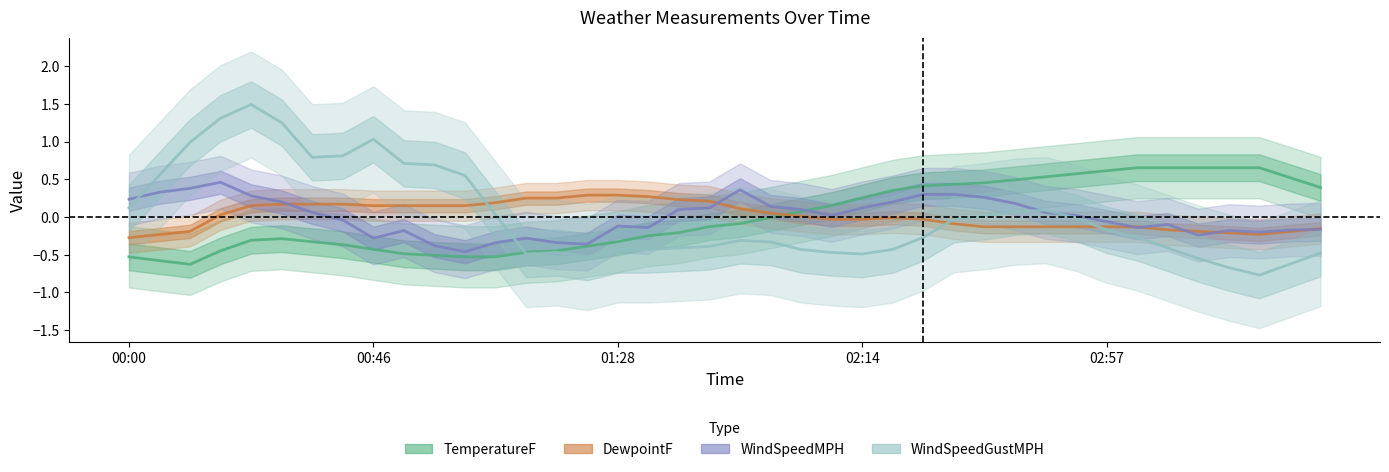

Reading left to right, extract all data points from this chart.

TemperatureF: -0.5	-0.6	-0.6	-0.4	-0.3	-0.3	-0.3	-0.4	-0.4	-0.5	-0.5	-0.5	-0.5	-0.5	-0.4	-0.4	-0.3	-0.2	-0.2	-0.1	-0.1	-0.0	0.1	0.2	0.3	0.4	0.4	0.4	0.5	0.5	0.5	0.6	0.6	0.7	0.7	0.7	0.7	0.7	0.5	0.4
DewpointF: -0.3	-0.2	-0.2	0.0	0.2	0.2	0.2	0.2	0.1	0.1	0.1	0.1	0.2	0.3	0.3	0.3	0.3	0.3	0.2	0.2	0.1	0.1	0.0	-0.0	-0.0	-0.0	-0.0	-0.1	-0.1	-0.1	-0.1	-0.1	-0.1	-0.1	-0.2	-0.2	-0.2	-0.2	-0.2	-0.2
WindSpeedMPH: 0.2	0.3	0.4	0.5	0.3	0.2	0.1	-0.0	-0.3	-0.2	-0.4	-0.5	-0.3	-0.3	-0.3	-0.4	-0.1	-0.1	0.1	0.1	0.4	0.1	0.1	0.0	0.1	0.2	0.3	0.3	0.3	0.2	0.1	0.0	-0.1	-0.1	-0.1	-0.2	-0.2	-0.2	-0.2	-0.2
WindSpeedGustMPH: 0.1	0.6	1.0	1.3	1.5	1.2	0.8	0.8	1.0	0.7	0.7	0.5	0.0	-0.5	-0.5	-0.5	-0.4	-0.4	-0.4	-0.4	-0.3	-0.3	-0.4	-0.5	-0.5	-0.4	-0.3	-0.0	0.0	0.1	0.1	-0.0	-0.2	-0.3	-0.4	-0.6	-0.7	-0.8	-0.6	-0.5